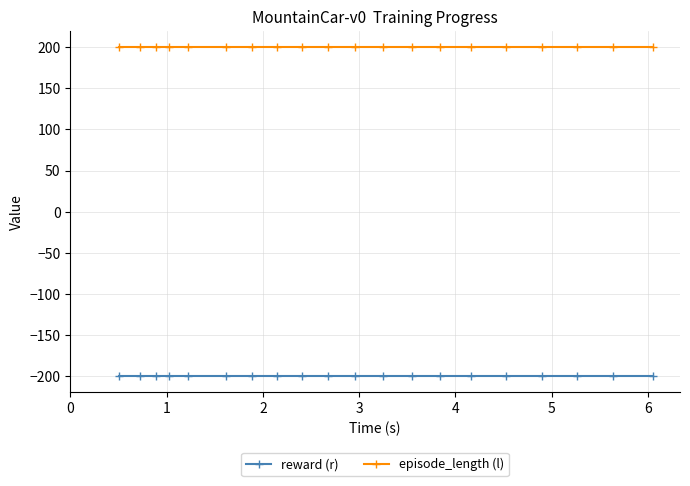

What are all the series names shown in the legend?

reward (r), episode_length (l)